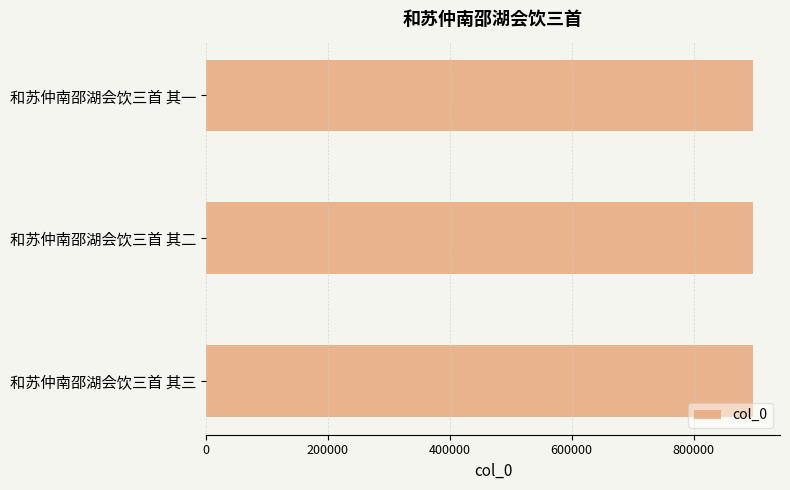

The chart shows a value of 1410685 at 和苏仲南邵湖会饮三首 其一. True or false?

False